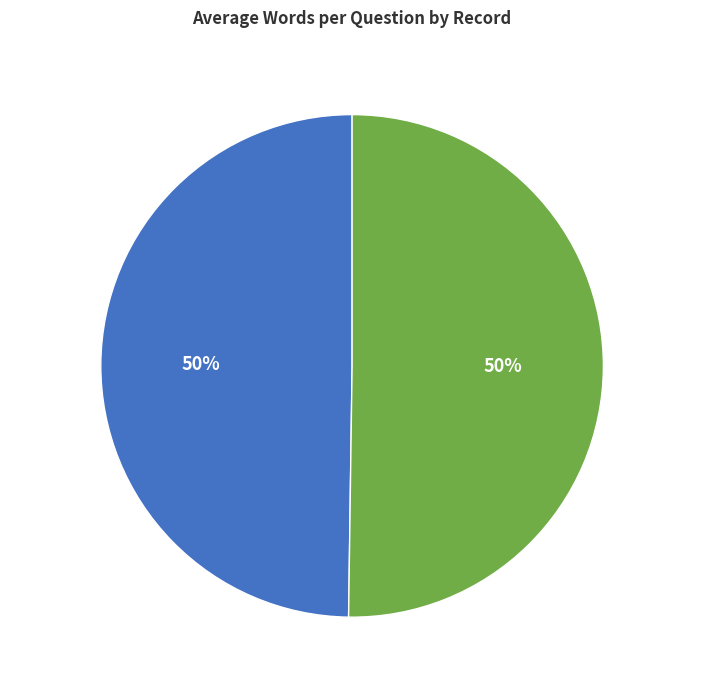

Combined, do 41956 and 41697 account for over 50%?

Yes